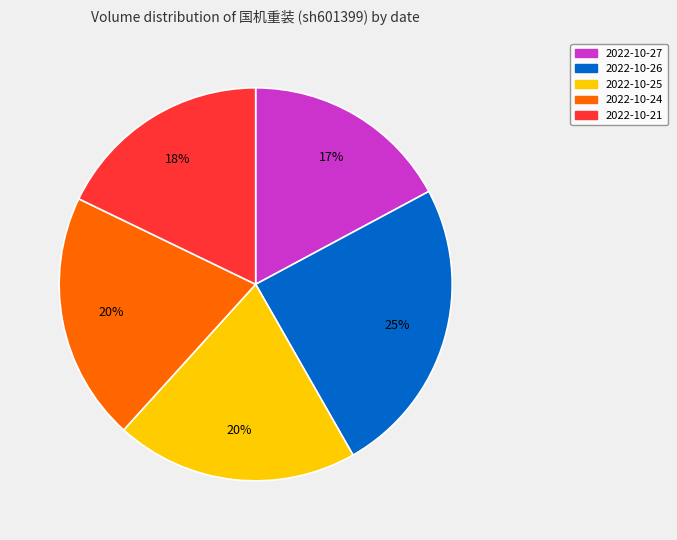

The 2022-10-27 slice represents 12% of the pie. True or false?

False